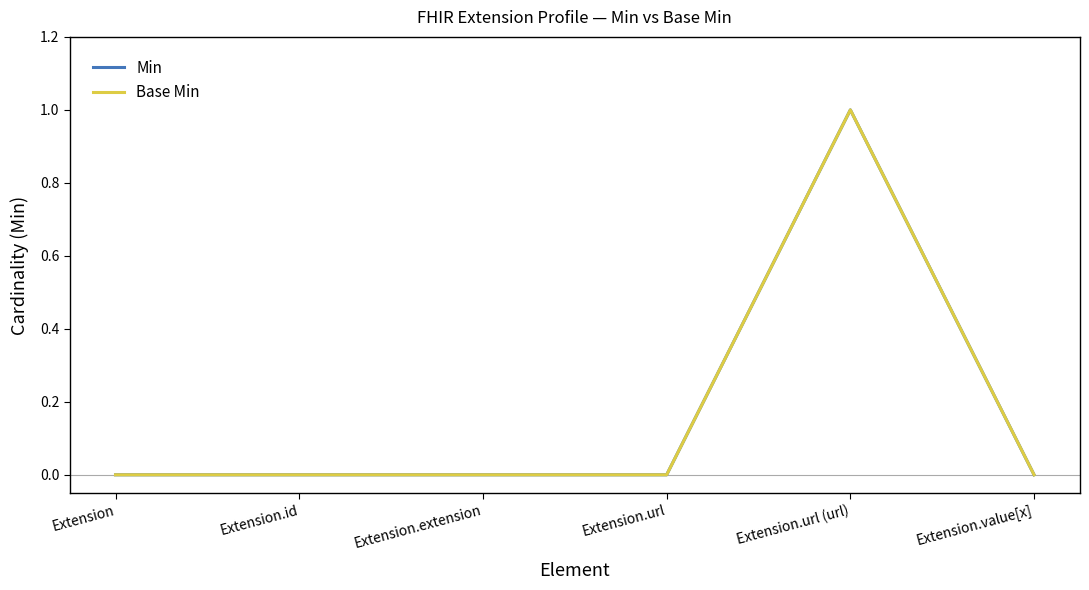

What is the sum of all Base Min values?

1